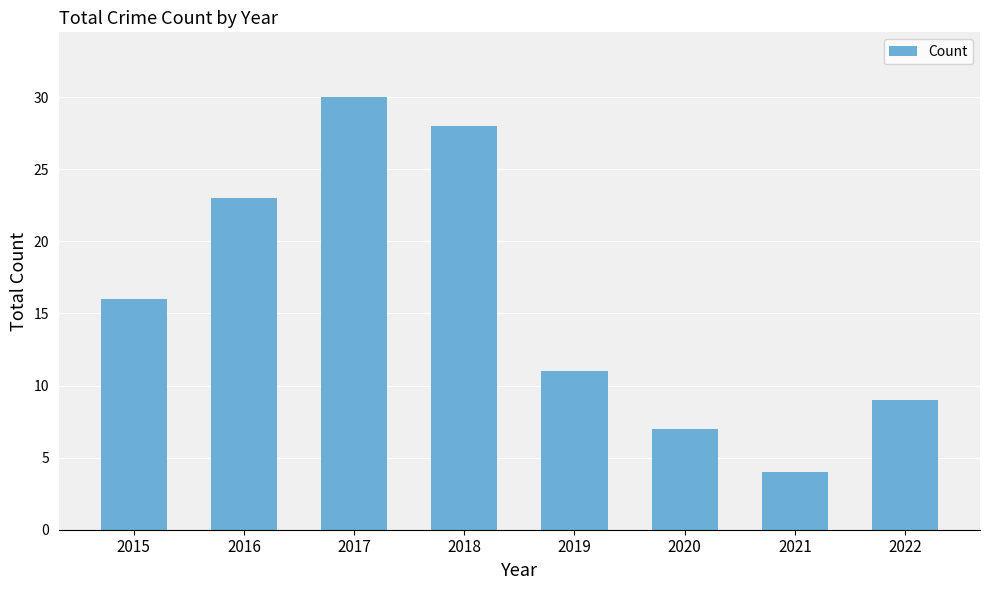

Which has a higher value, 2018 or 2020?

2018